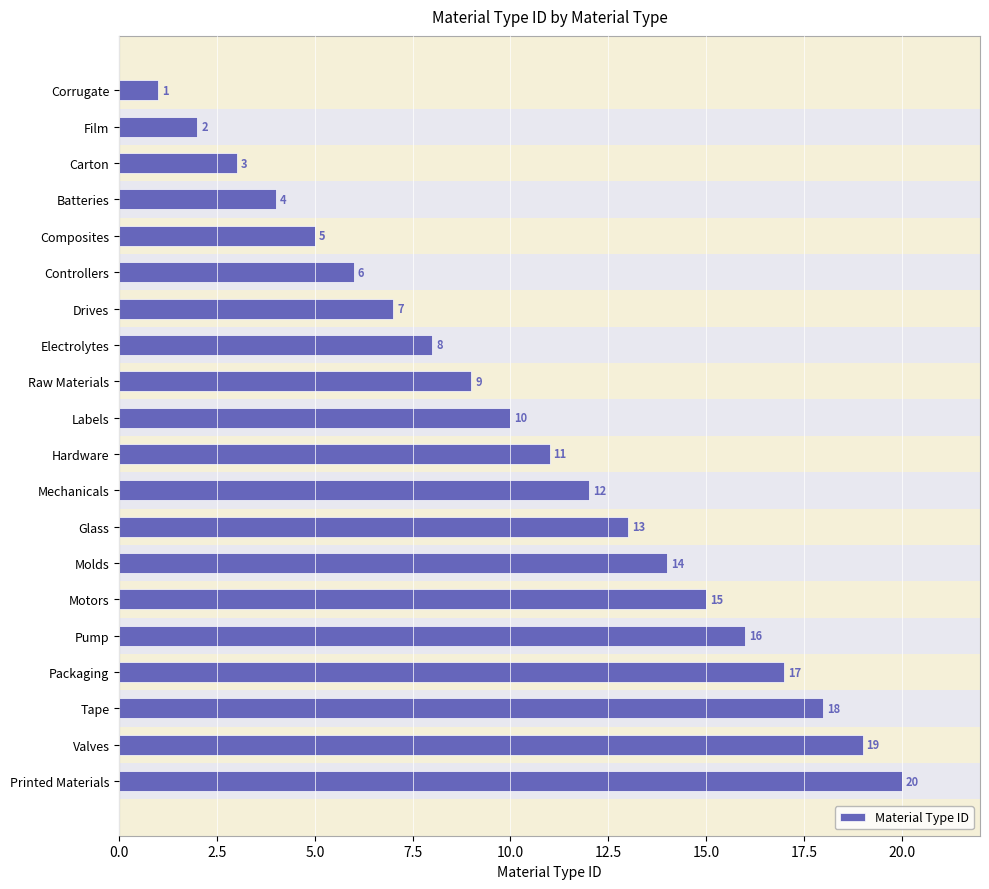

The chart shows a value of 20 at Printed Materials. True or false?

True